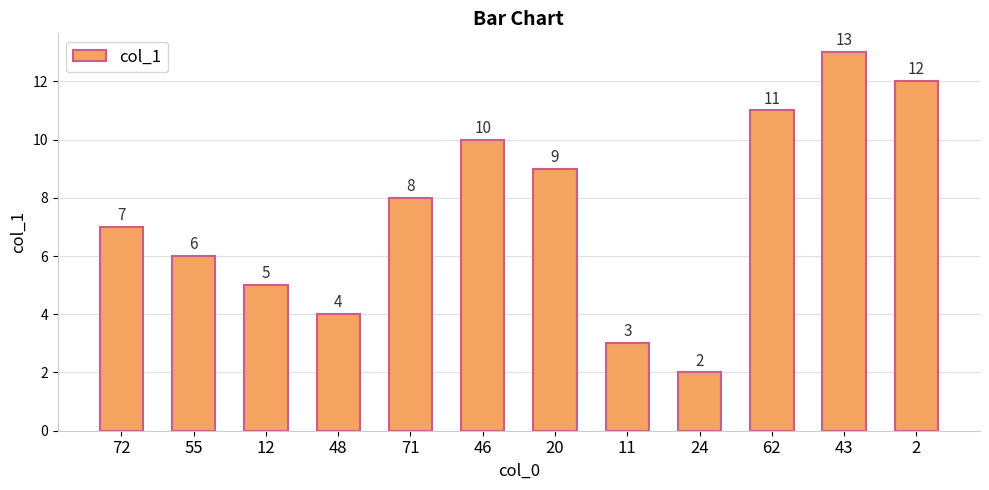

How many distinct data groups are displayed?

1